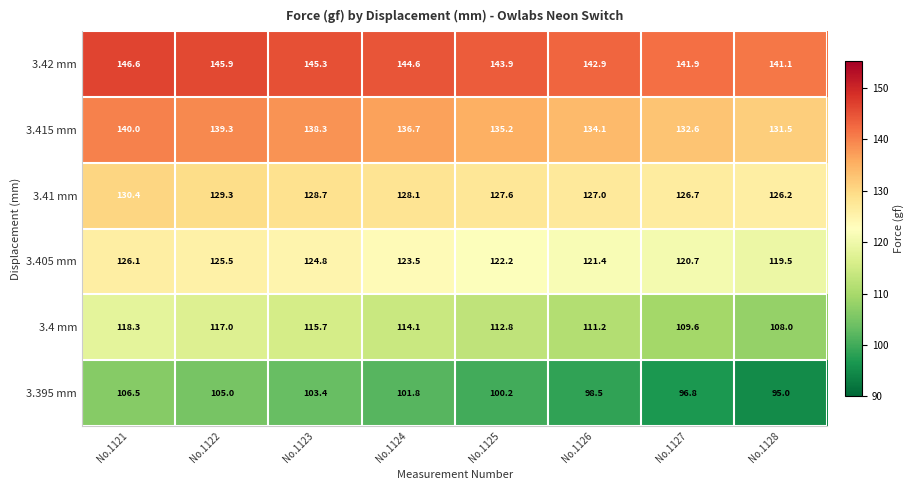

At how many categories does at least one series exceed 117?

8